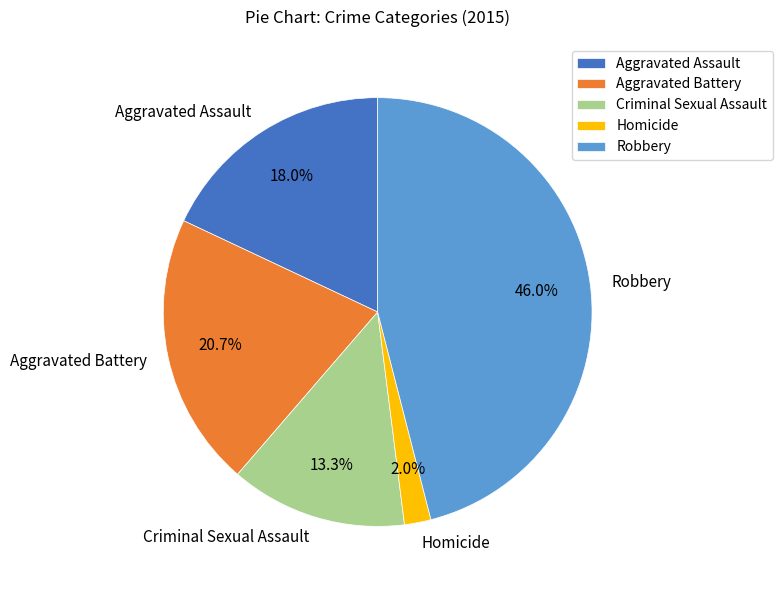

Between Aggravated Assault and Criminal Sexual Assault, which is larger?

Aggravated Assault